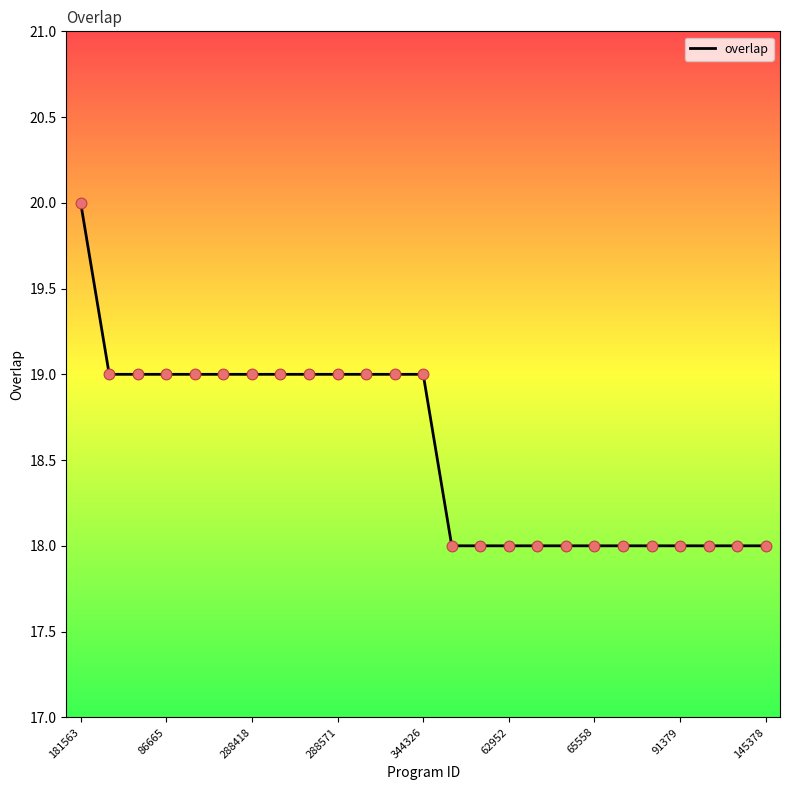

What is the smallest value displayed?

18